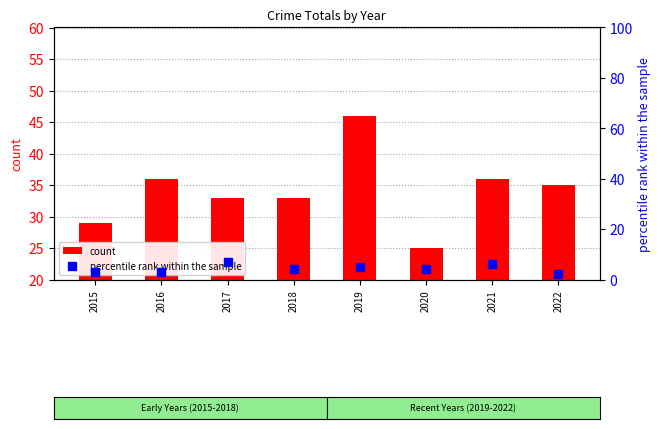

Which series has the widest spread of Y values?

count